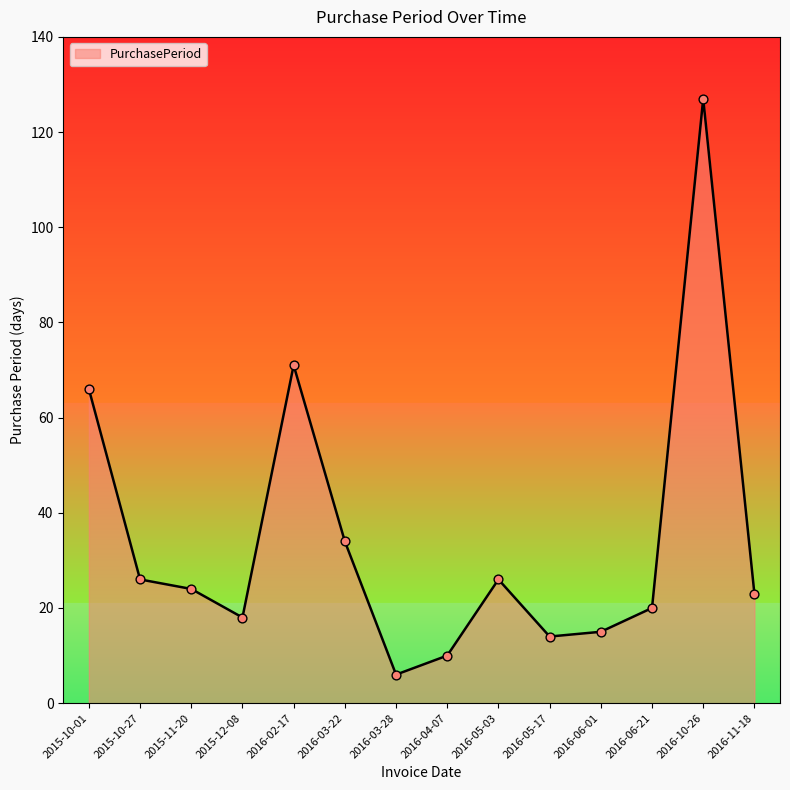

Which has a higher value, 2016-10-26 or 2016-06-01?

2016-10-26